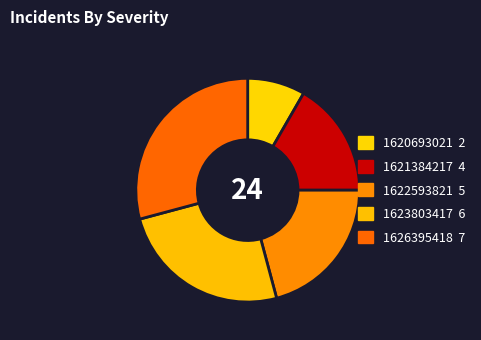

Count the number of slices in the pie.

5